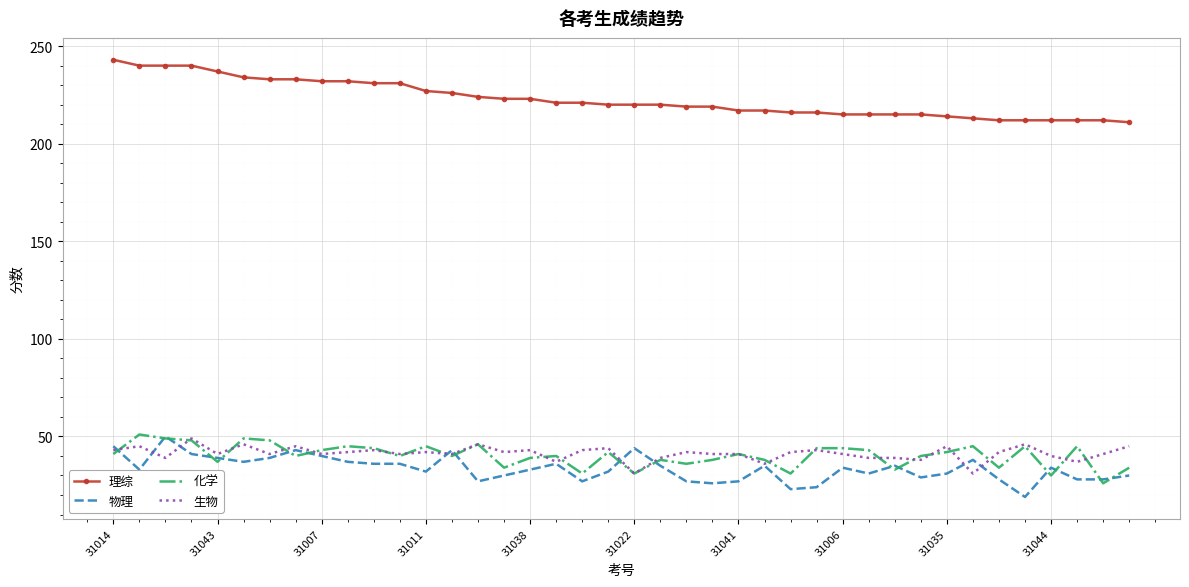

Count the number of categories in the chart.

40